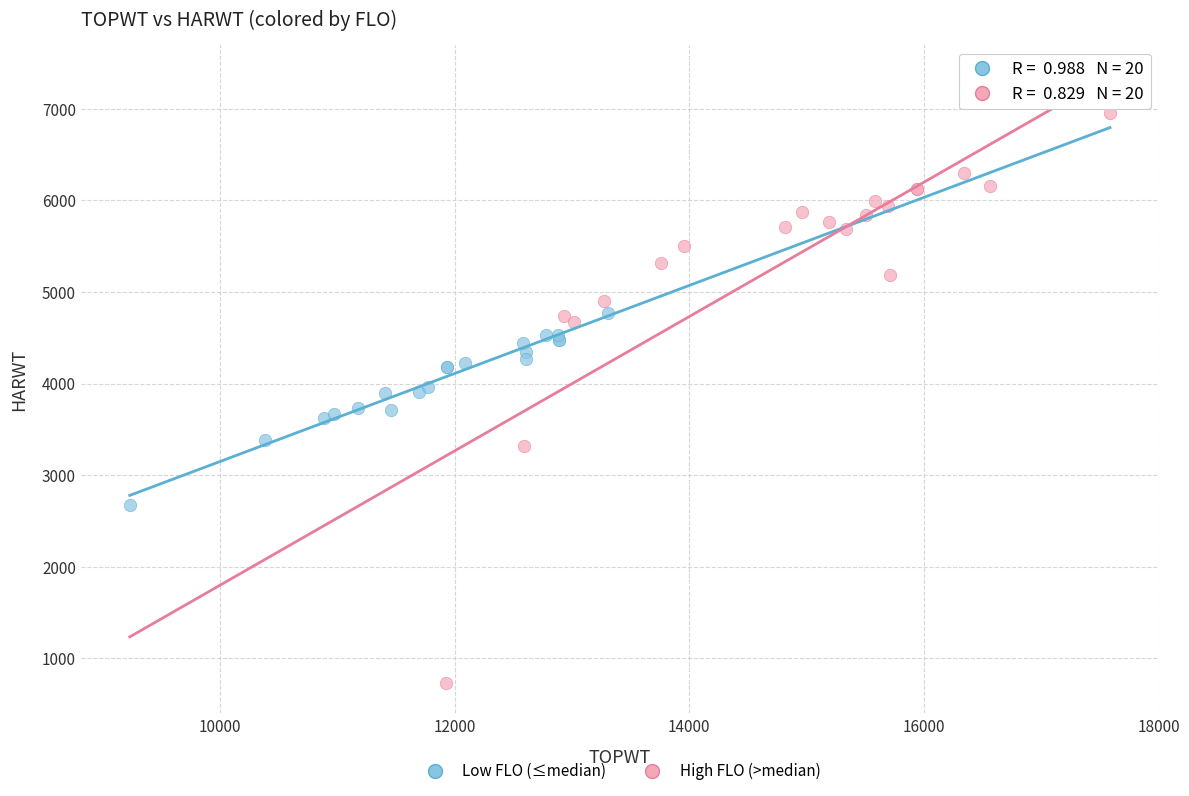

Which series reaches the maximum Y coordinate?

High FLO (>median)